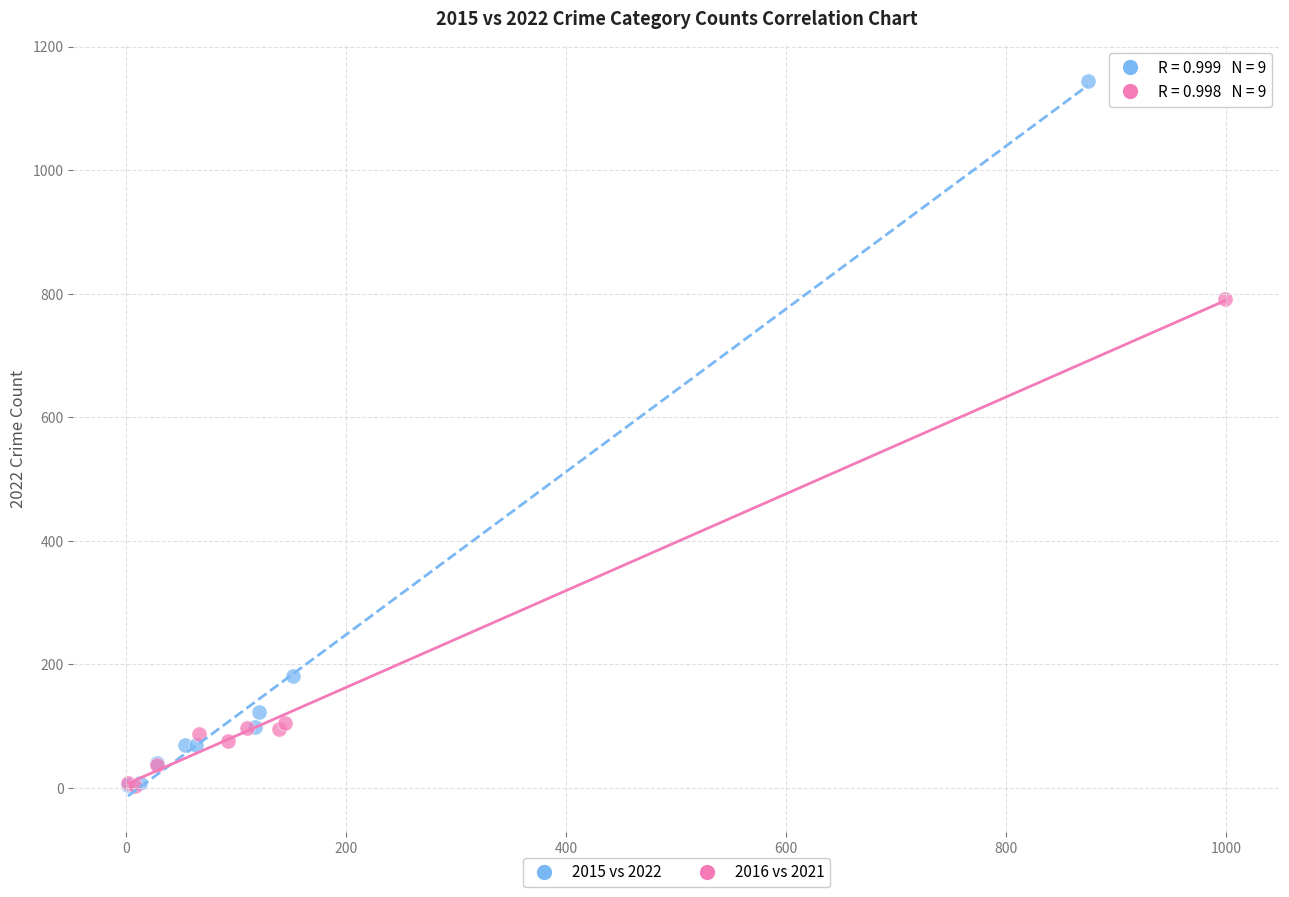

Which series reaches the maximum Y coordinate?

2015 vs 2022